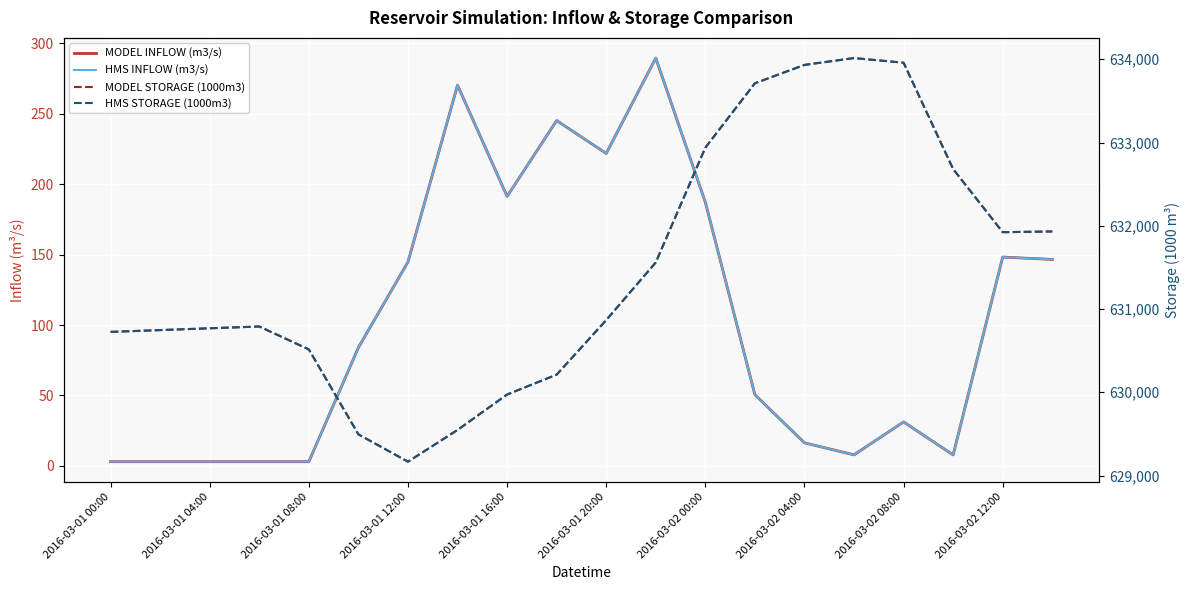

What is the sum of all MODEL INFLOW (m3/s) values?

2057.1